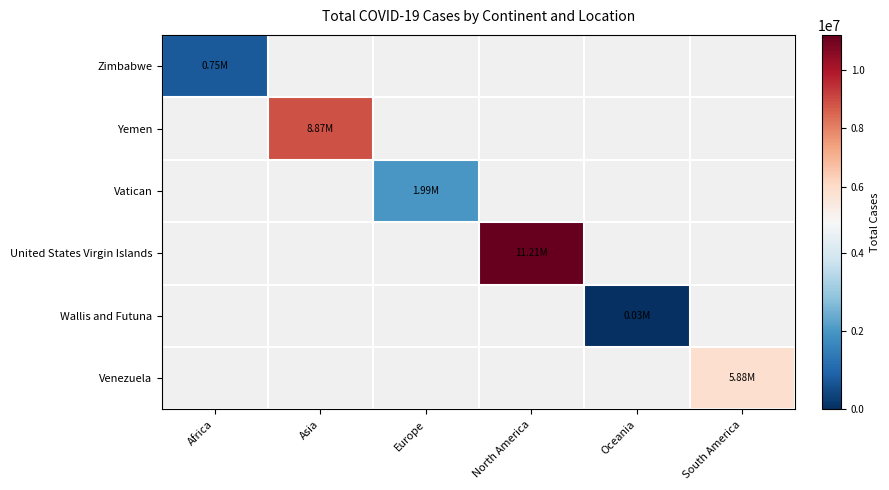

How many values in Yemen are above zero?

1